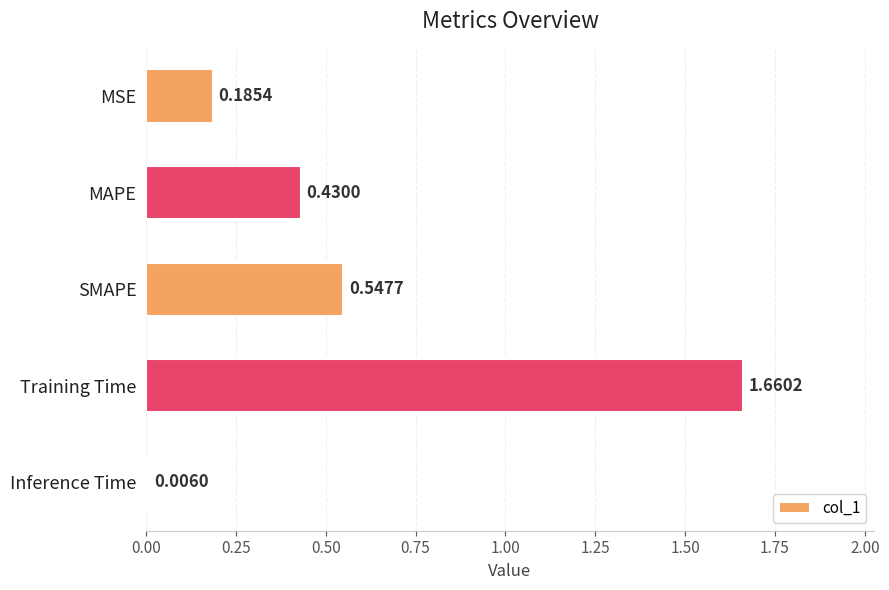

What is the average value?

0.6